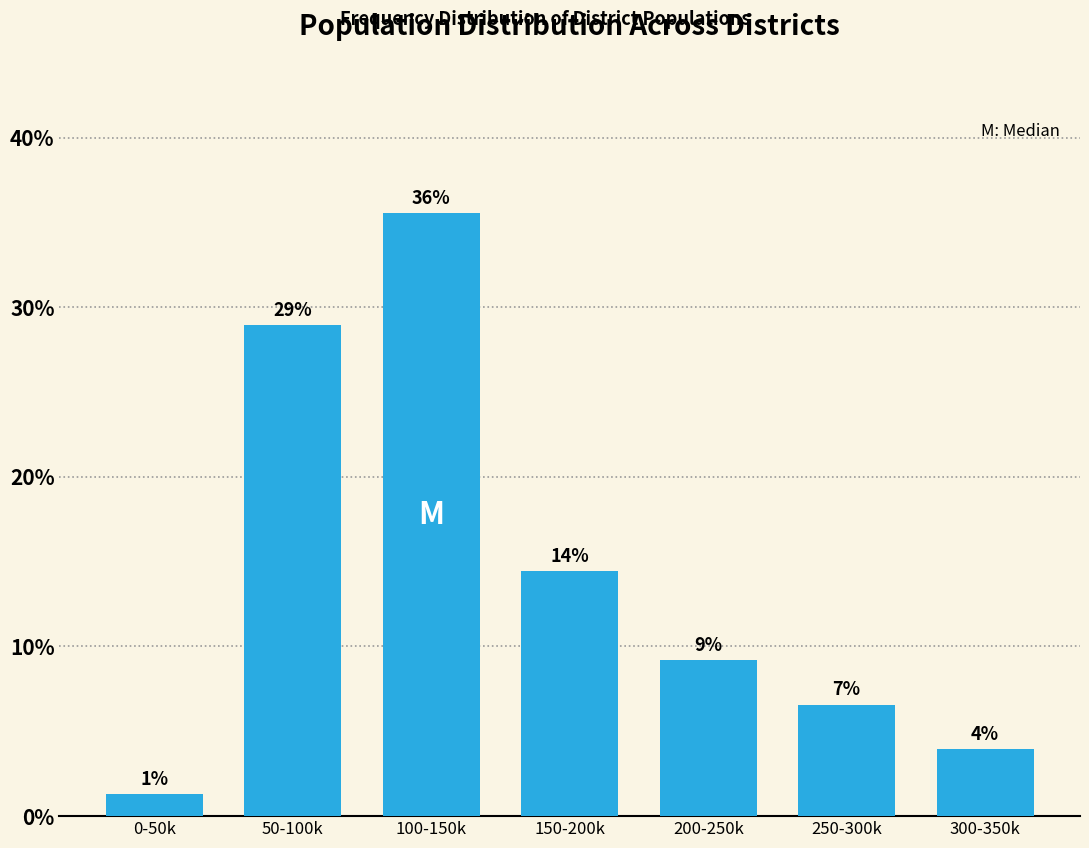

Are the bars horizontal?

No